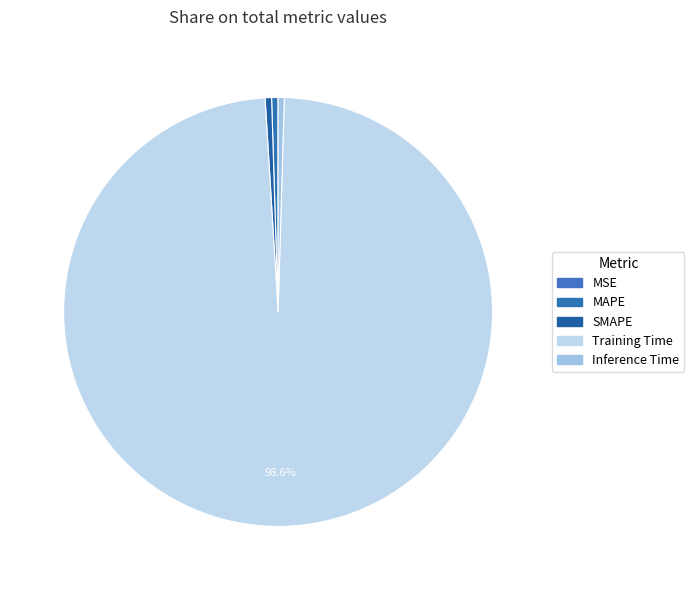

Which category accounts for the majority?

Training Time